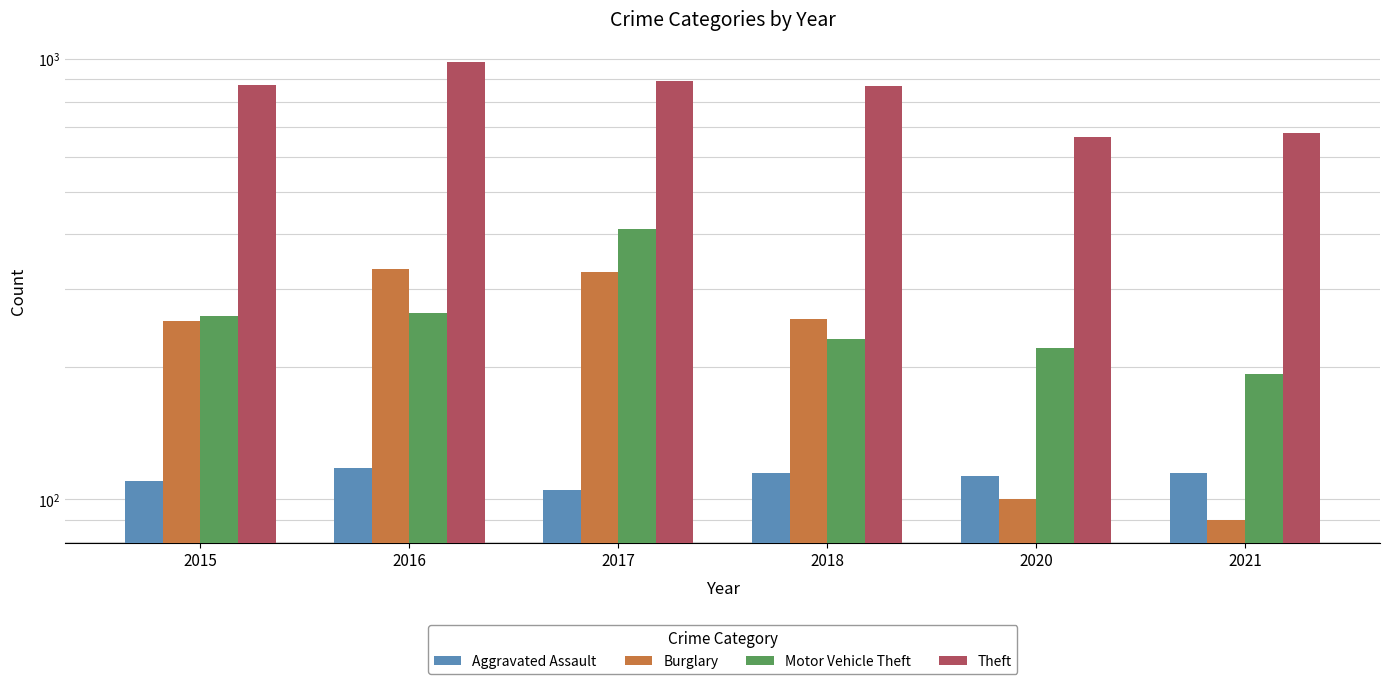

Which has a higher value, 2017 or 2018?

2018